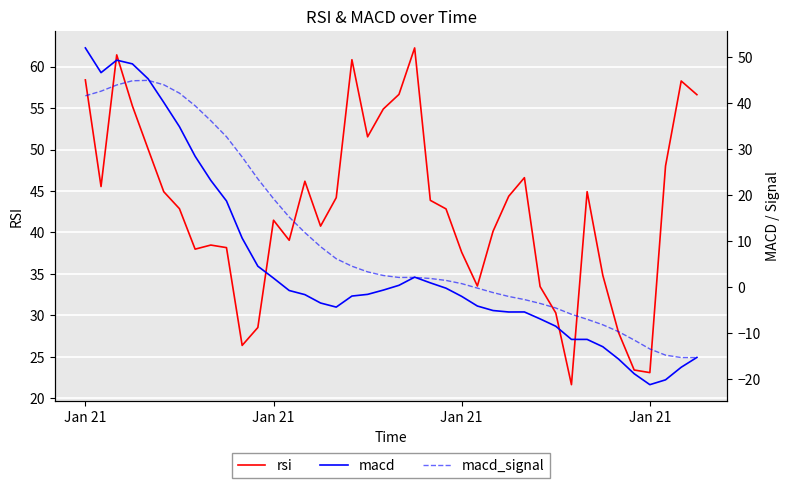

What is the spread (max minus min) of values at Jan 21?

16.9